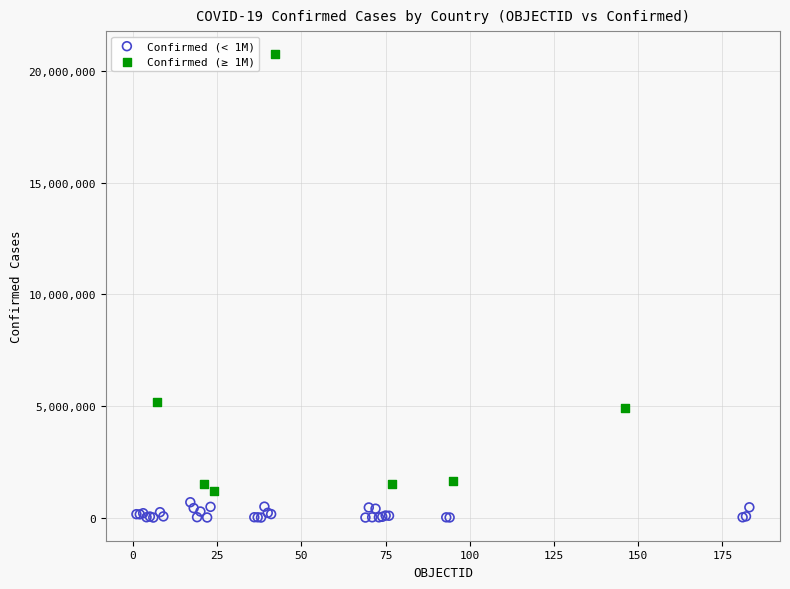

Which series contains the lowest Y value?

Confirmed (< 1M)